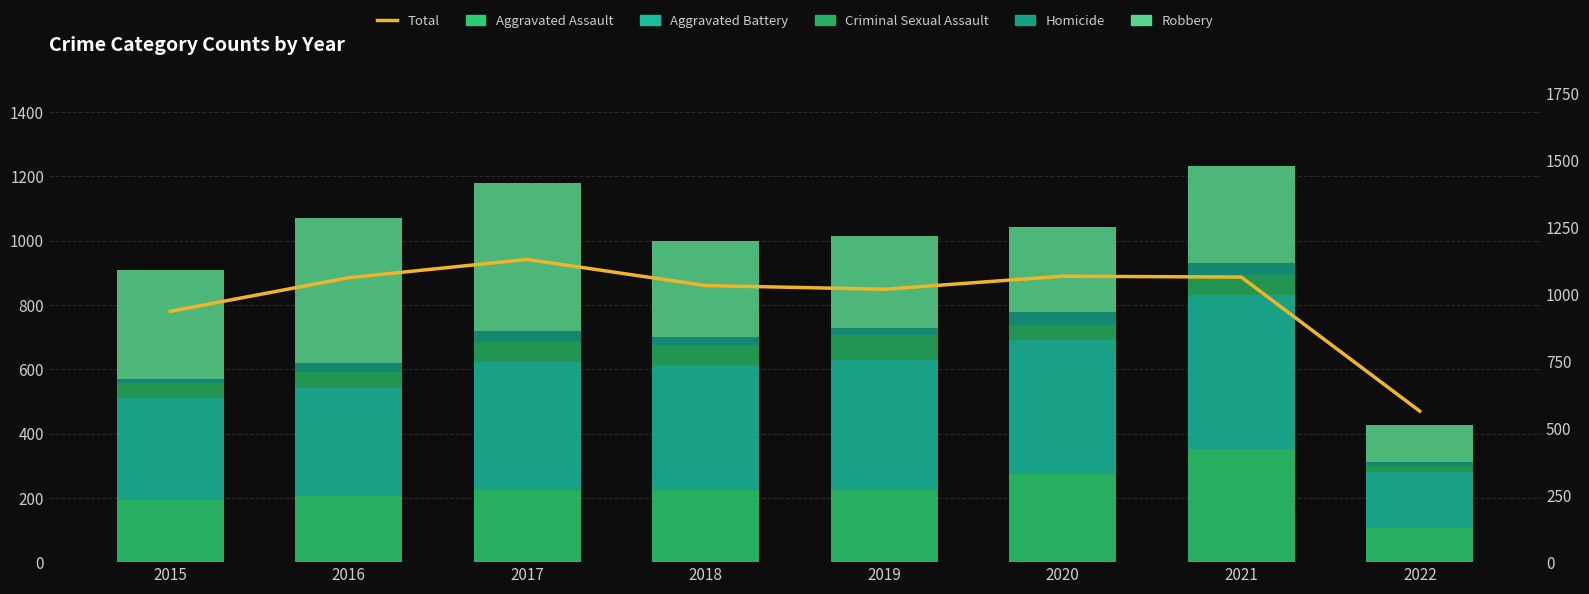

What is the value of the Homicide bar at the 8th from the left?

13.0